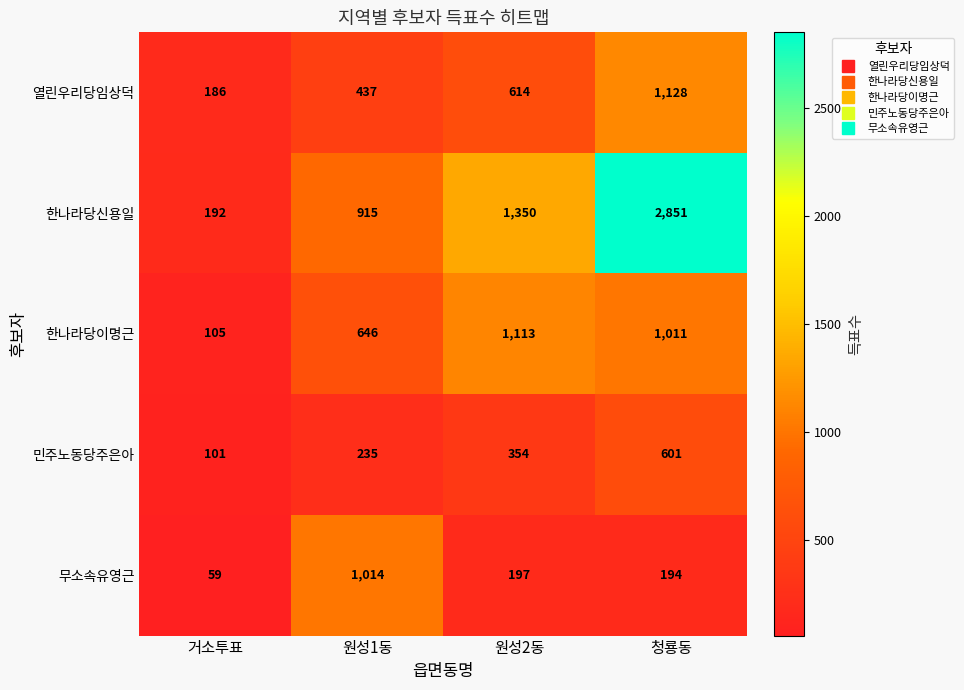

Rank the series by their maximum value, from highest to lowest.

한나라당신용일, 열린우리당임상덕, 한나라당이명근, 무소속유영근, 민주노동당주은아